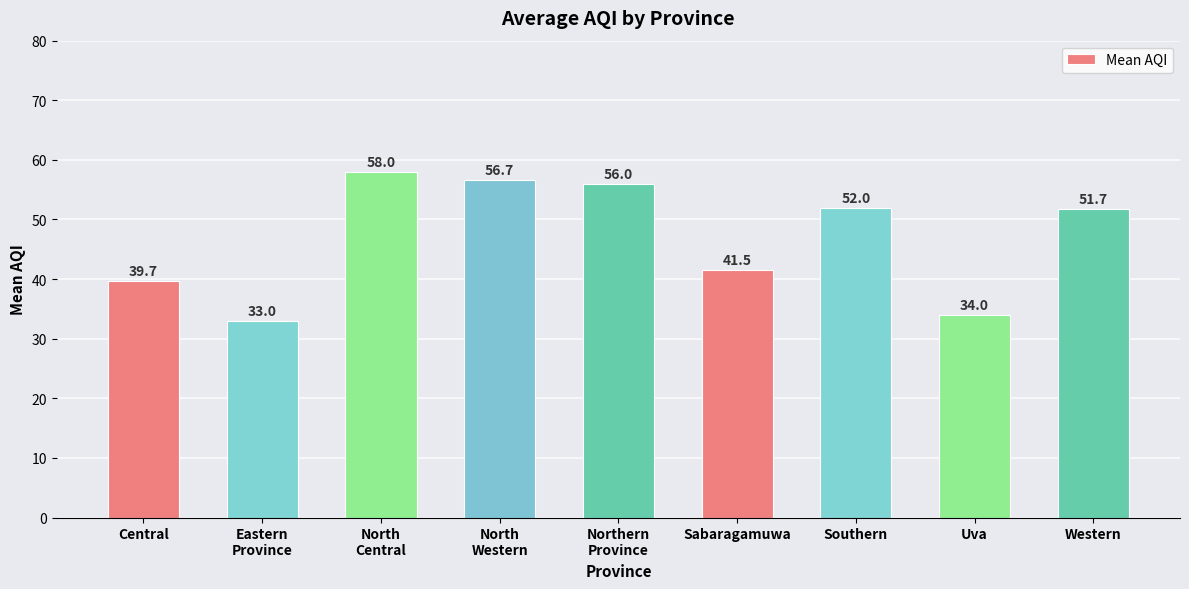

The chart shows a value of 34.0 at Uva. True or false?

True